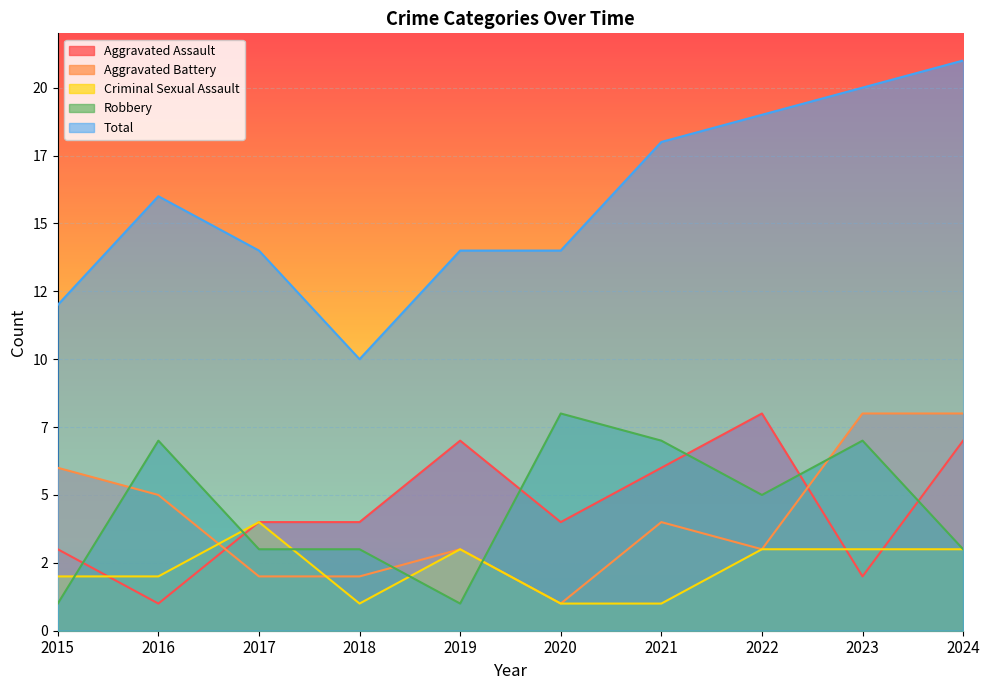

True or false: Aggravated Assault and Aggravated Battery cross at least once.

True